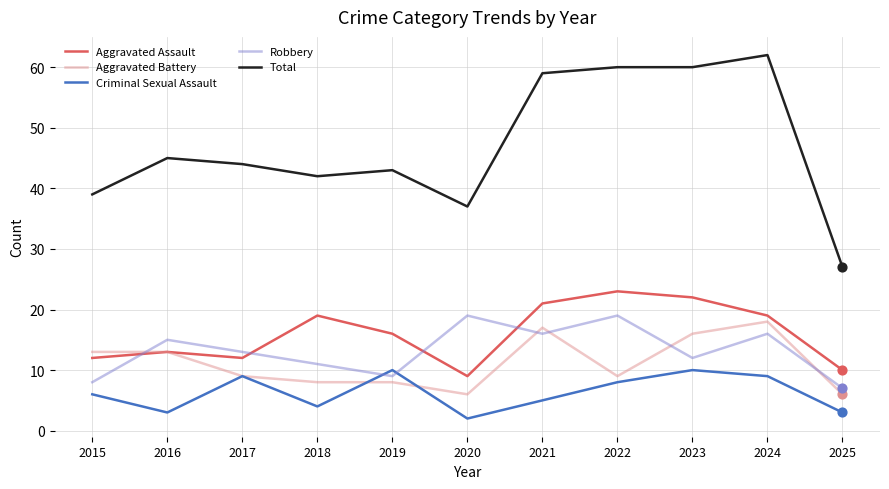

At which category is the sum across all series the highest?

2024